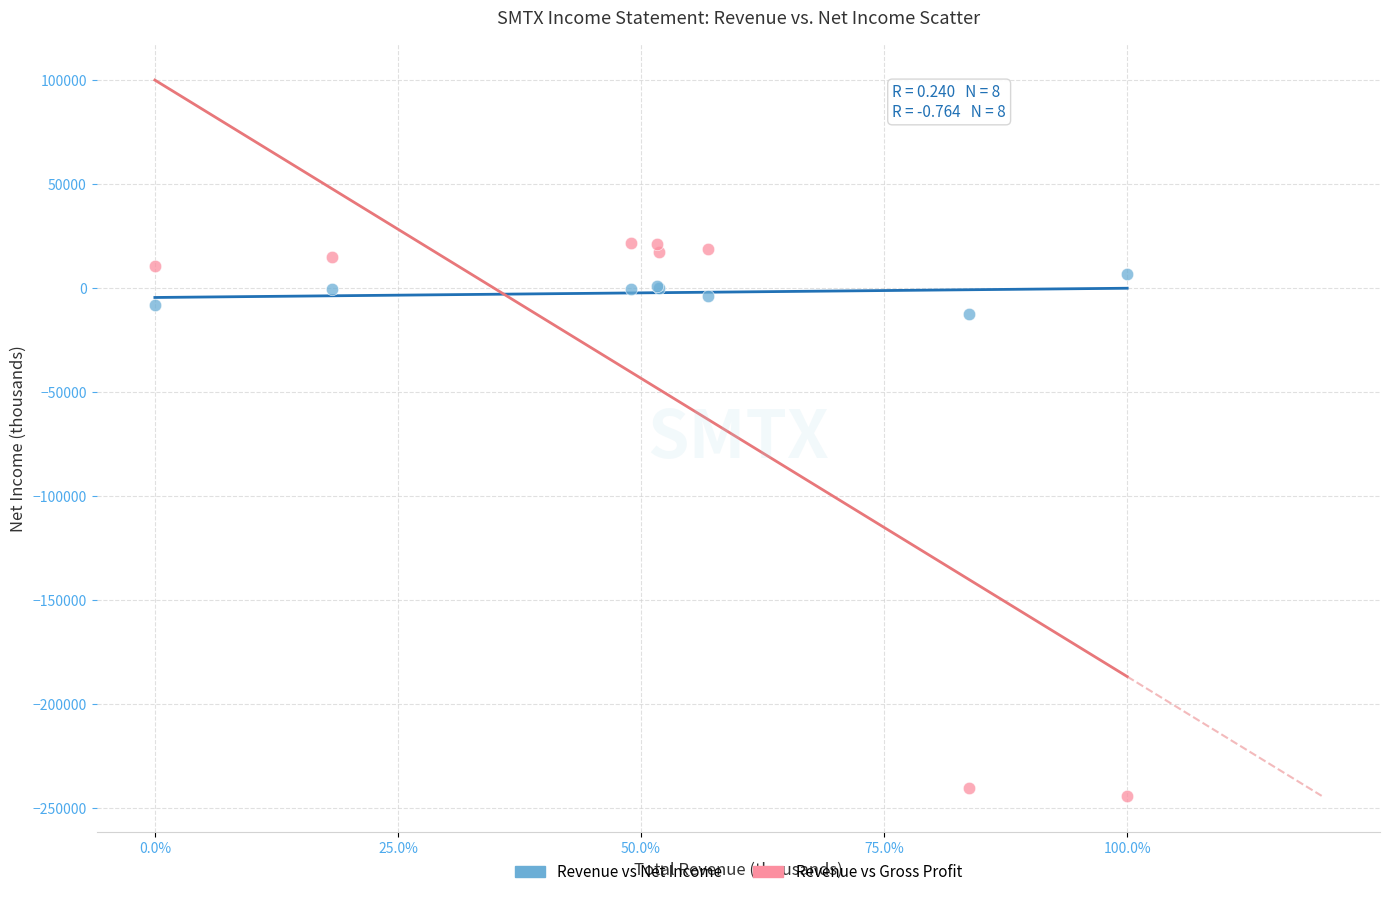

Which series reaches the minimum Y coordinate?

Revenue vs Gross Profit